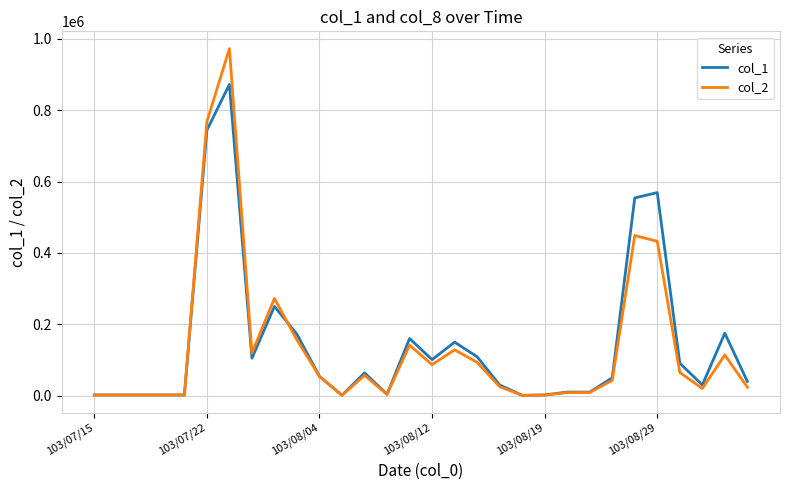

How many categories are shown in the chart?

30